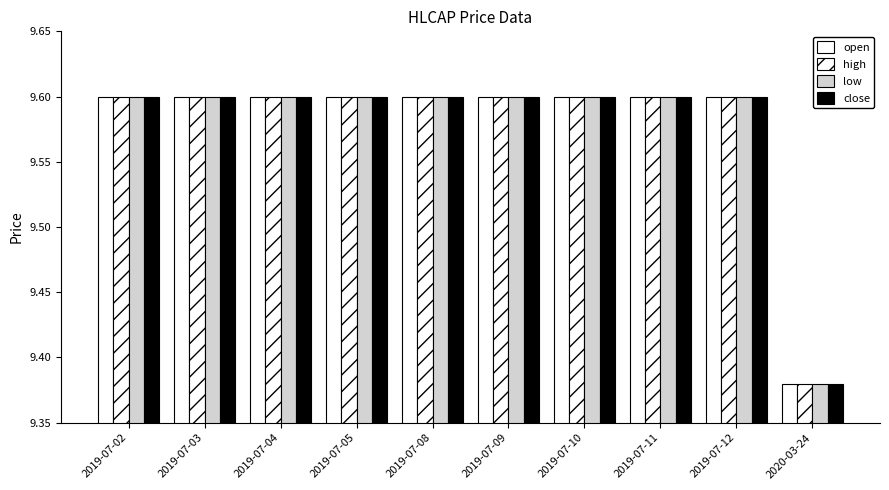

What is the value of the low bar at the 8th from the left?

9.6